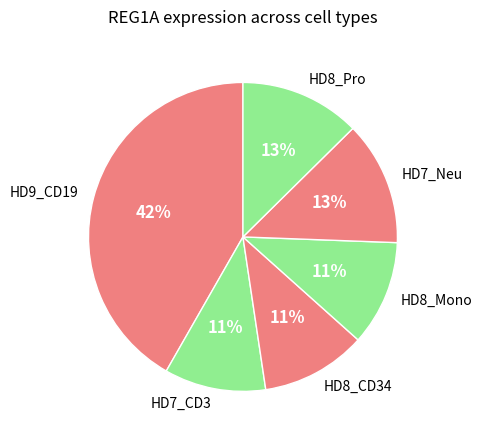

Which slice is the largest?

HD9_CD19